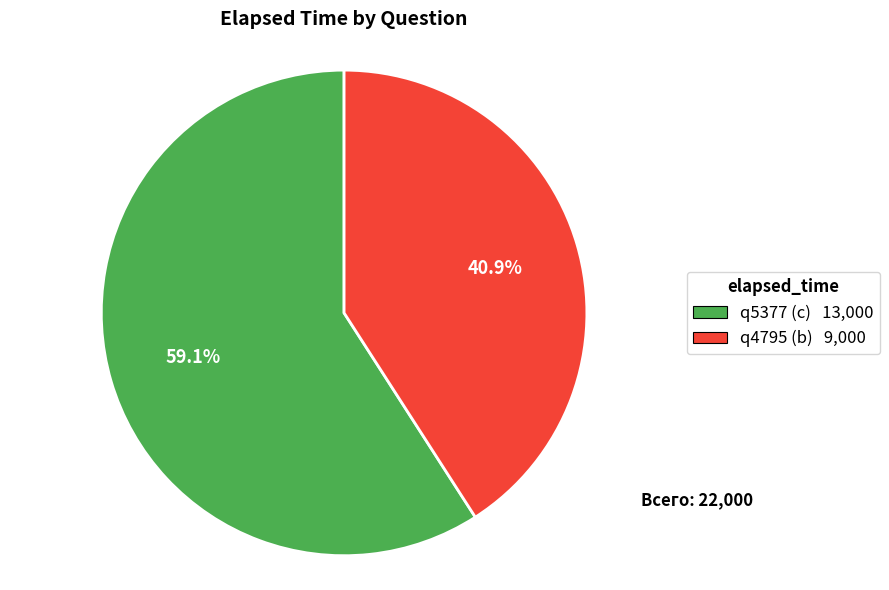

To the nearest percent, what is the difference between the q4795 (b) and q5377 (c) slice percentages?

18%